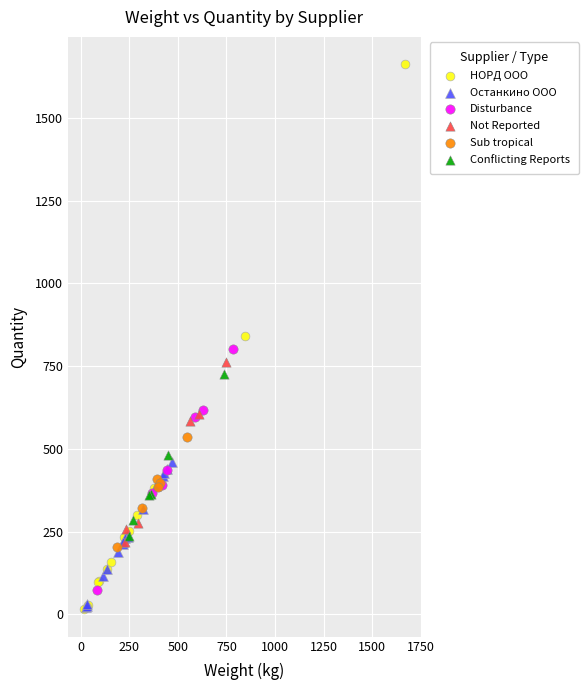

Which series contains the highest Y value?

НОРД ООО